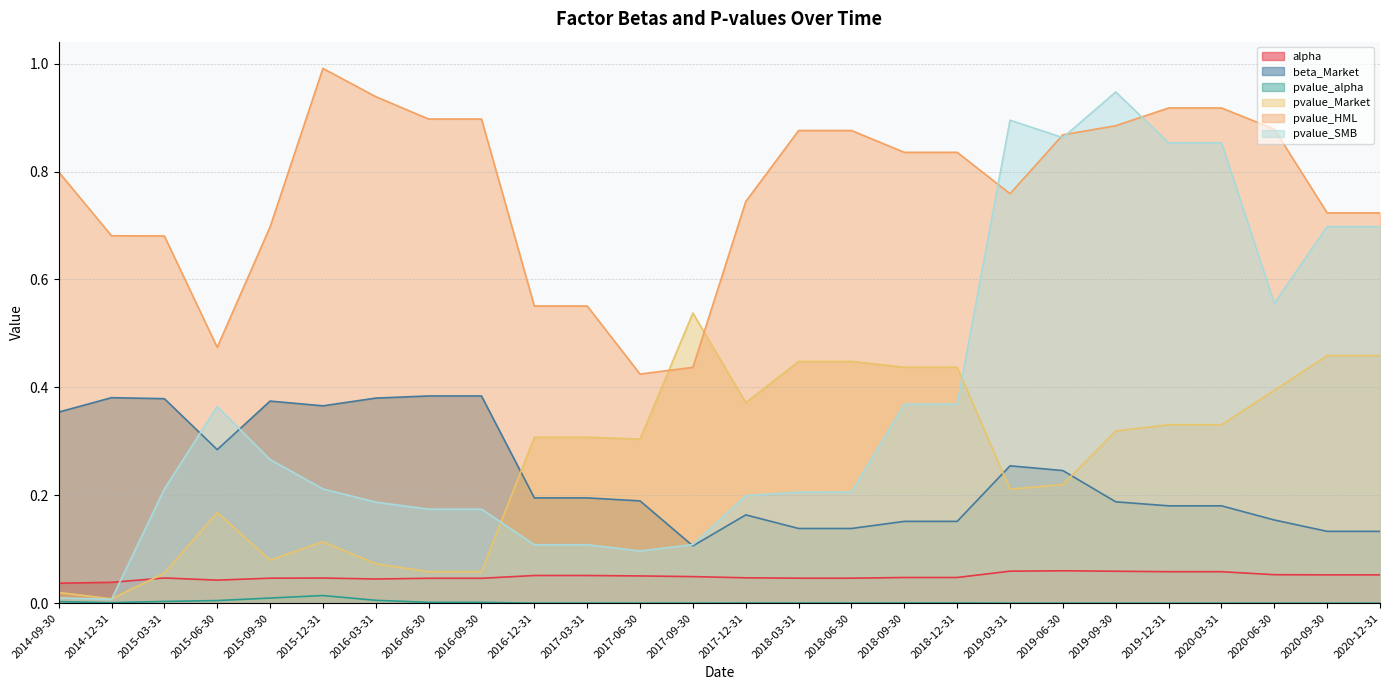

True or false: pvalue_alpha and pvalue_HML cross at least once.

False